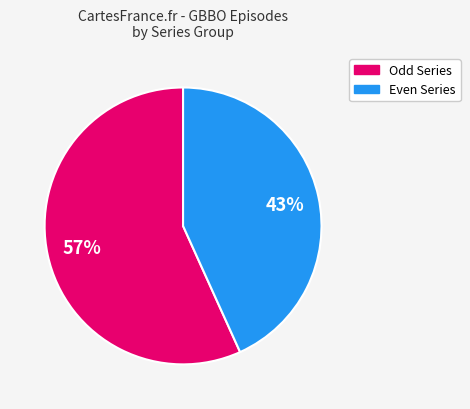

Does any single category account for the majority?

Yes